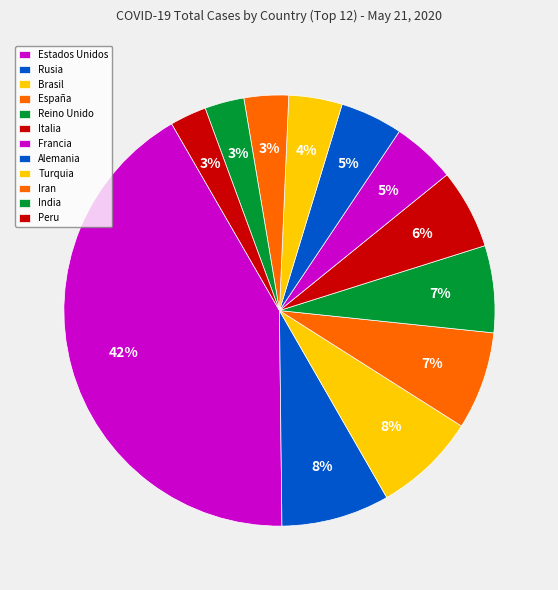

Rank the categories by value from highest to lowest.

Estados Unidos, Rusia, Brasil, España, Reino Unido, Italia, Francia, Alemania, Turquia, Iran, India, Peru